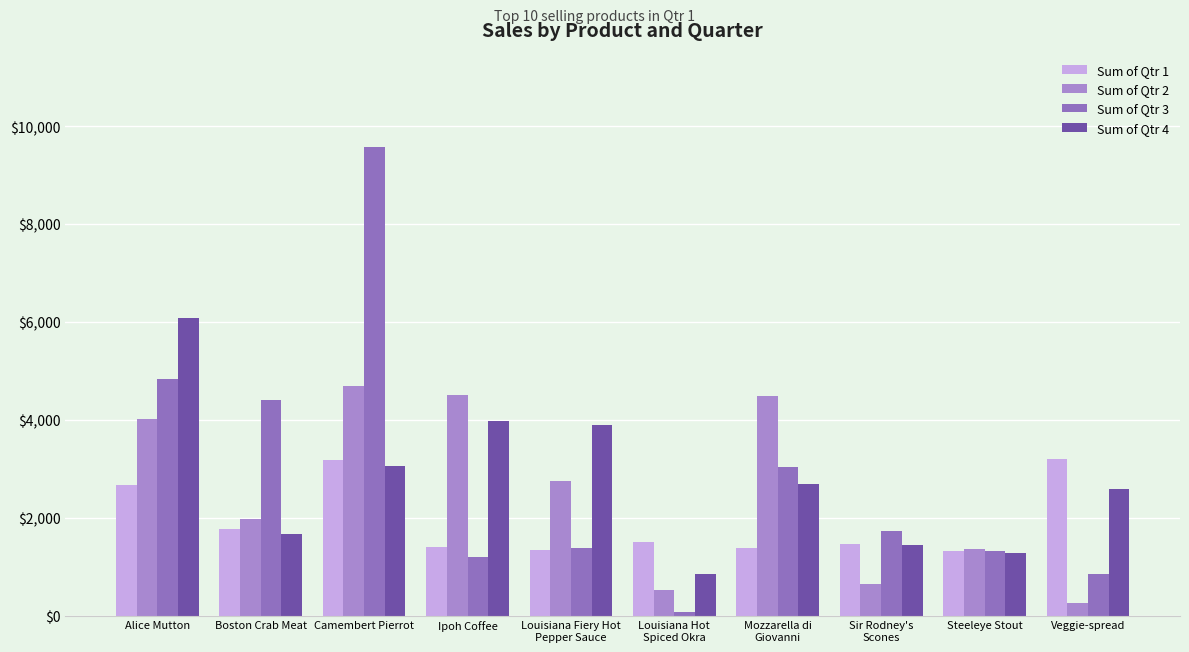

Which series has the widest spread of values?

Sum of Qtr 3